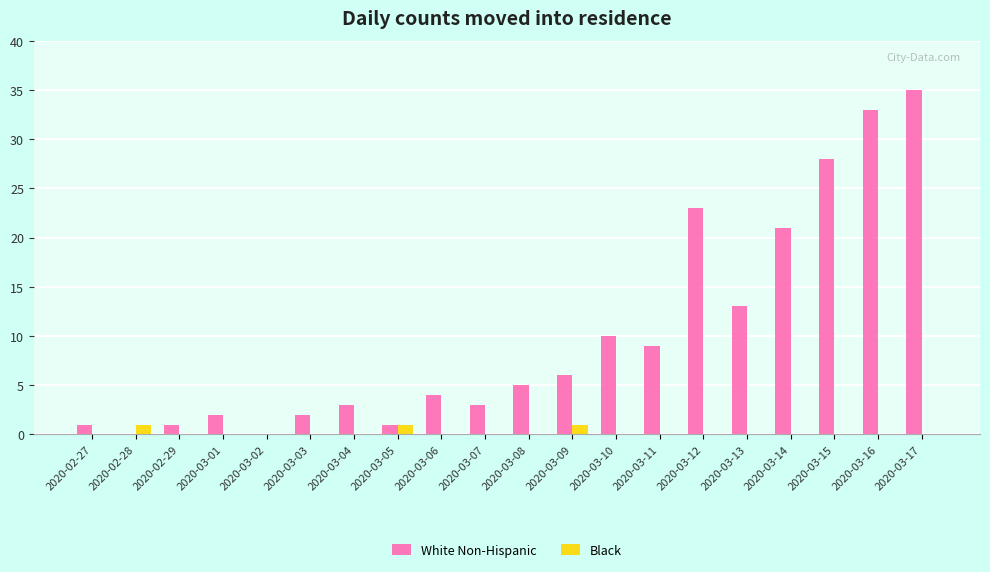

What are all the series names shown in the legend?

White Non-Hispanic, Black